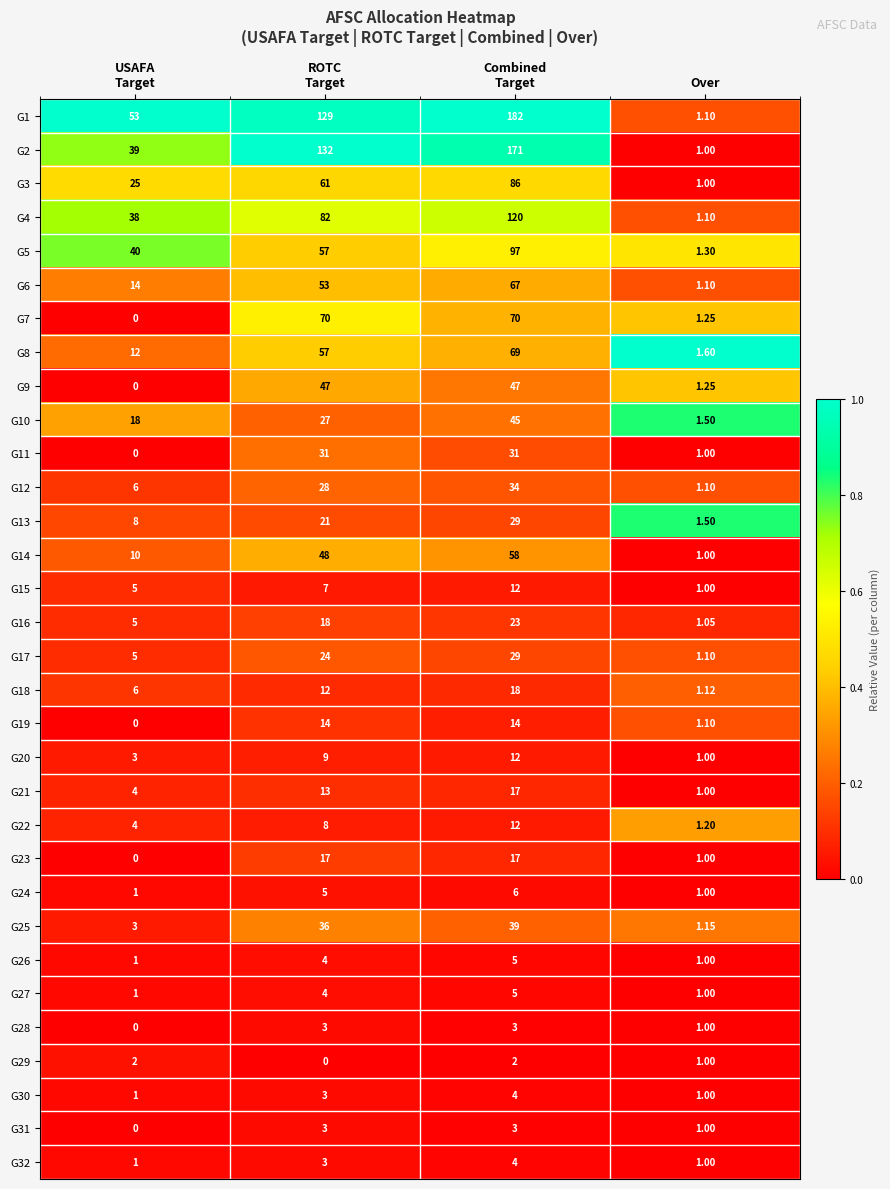

At which label does G12 reach its minimum?

Over